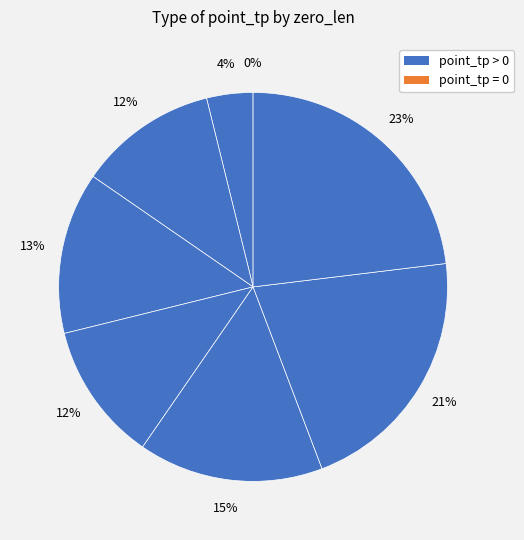

What is the smallest slice in the pie chart?

zero_len=2